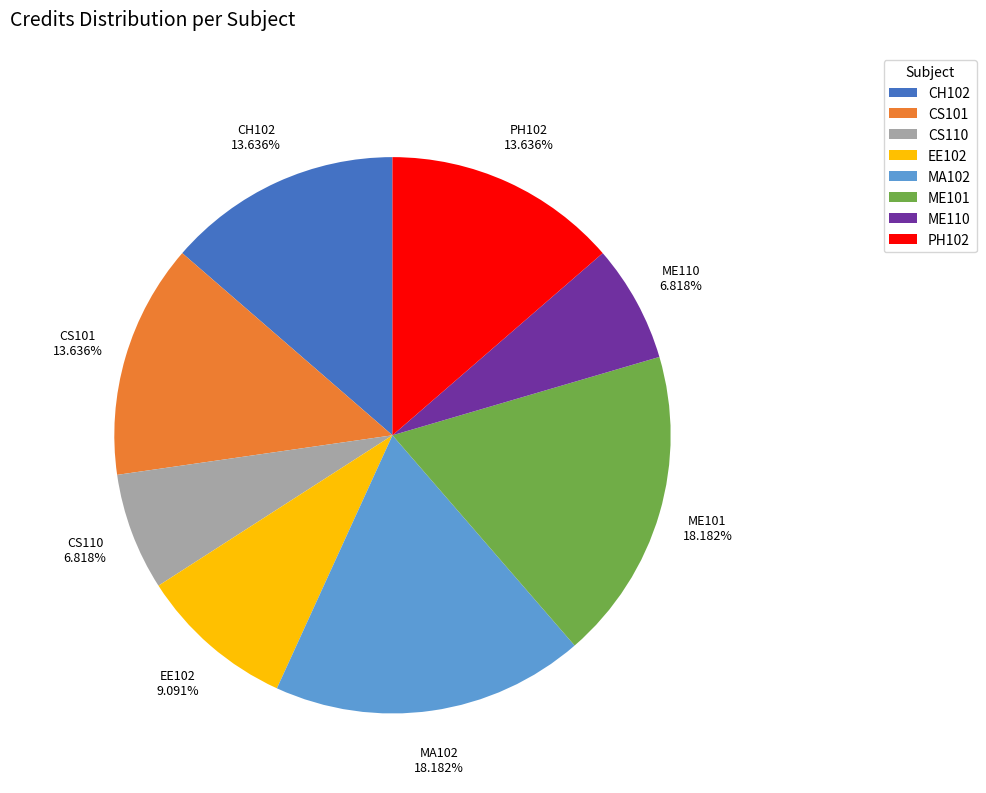

Is there any slice that represents more than half of the pie?

No